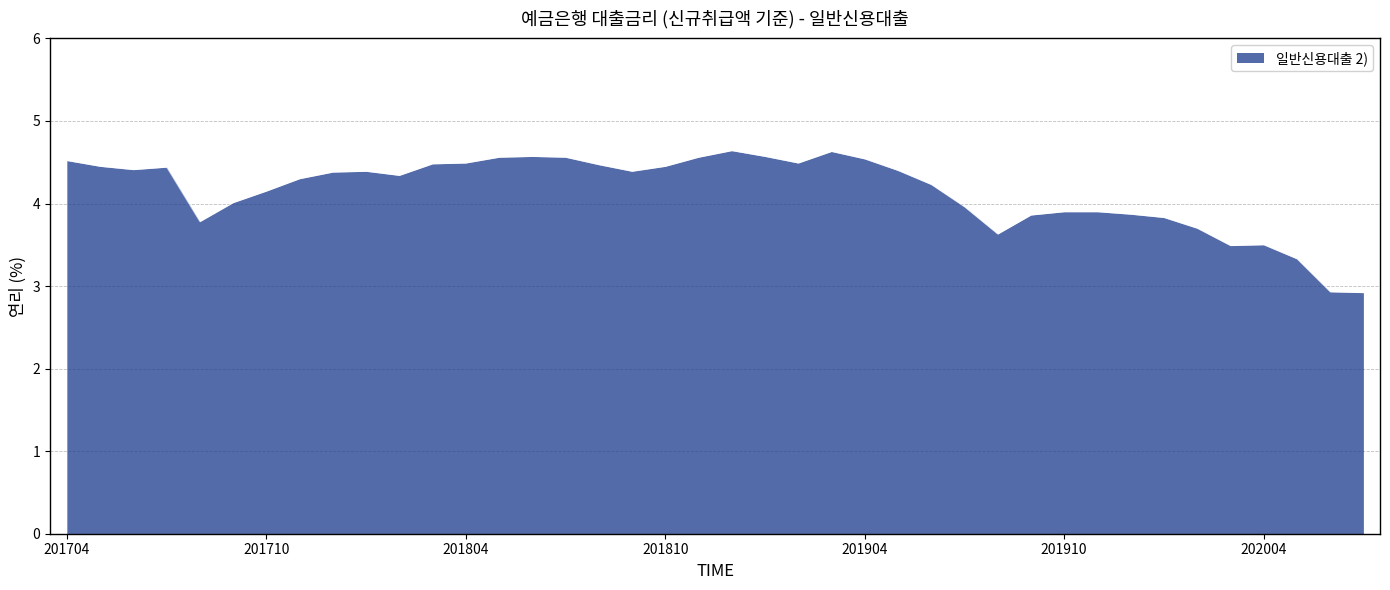

What is the maximum value shown in the chart?

4.6